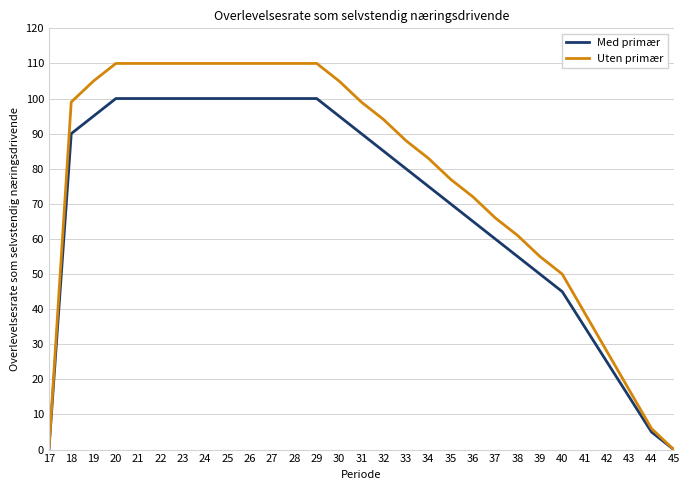

Read the Uten primær value at 27, to the nearest 5.

110